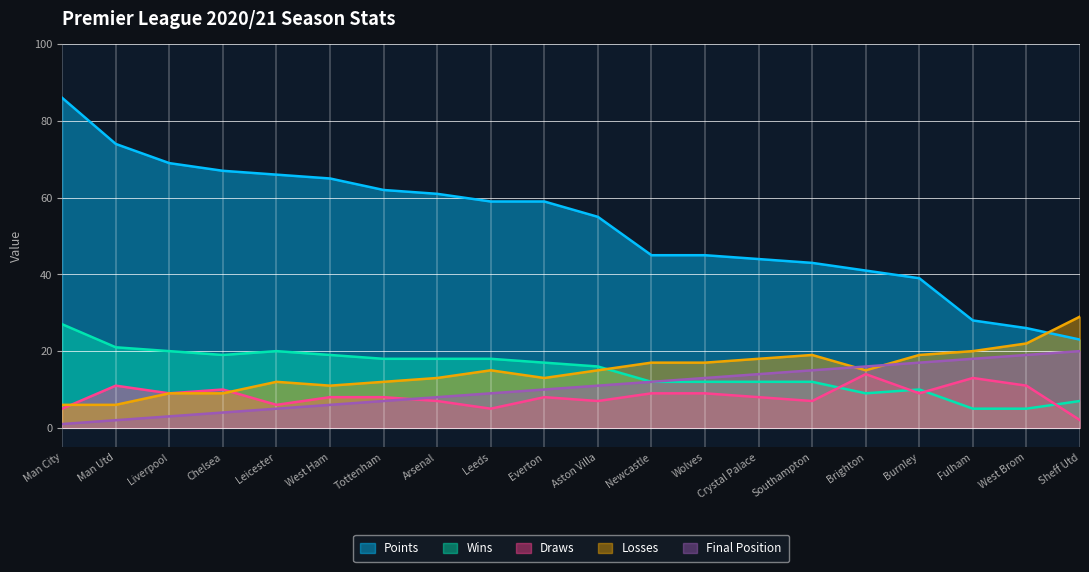

Rank the series by their maximum value, from highest to lowest.

Points, Losses, Wins, Final Position, Draws